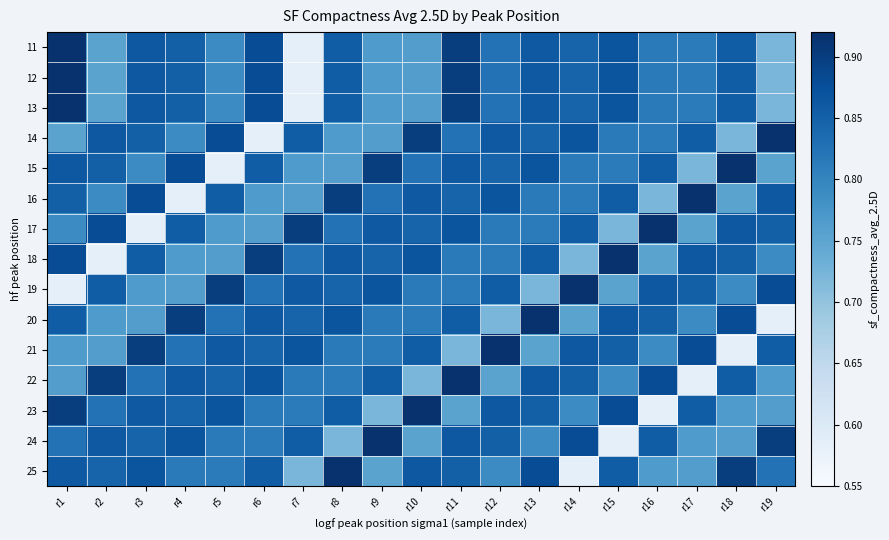

At which category is the sum across all series the highest?

r11